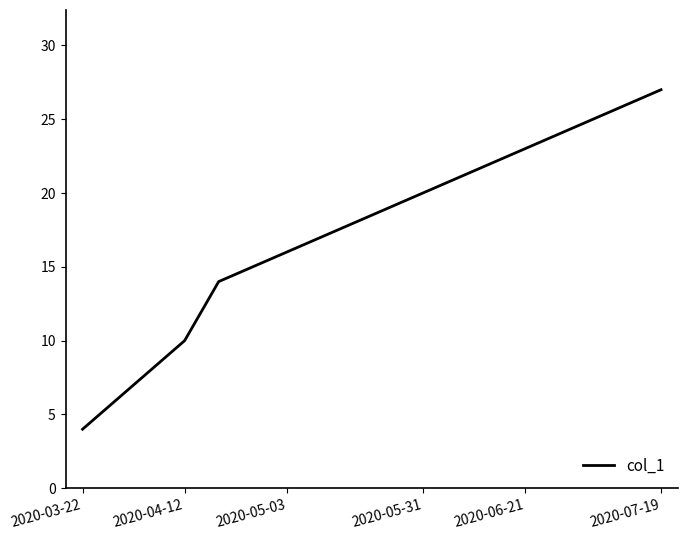

What is the smallest value displayed?

4